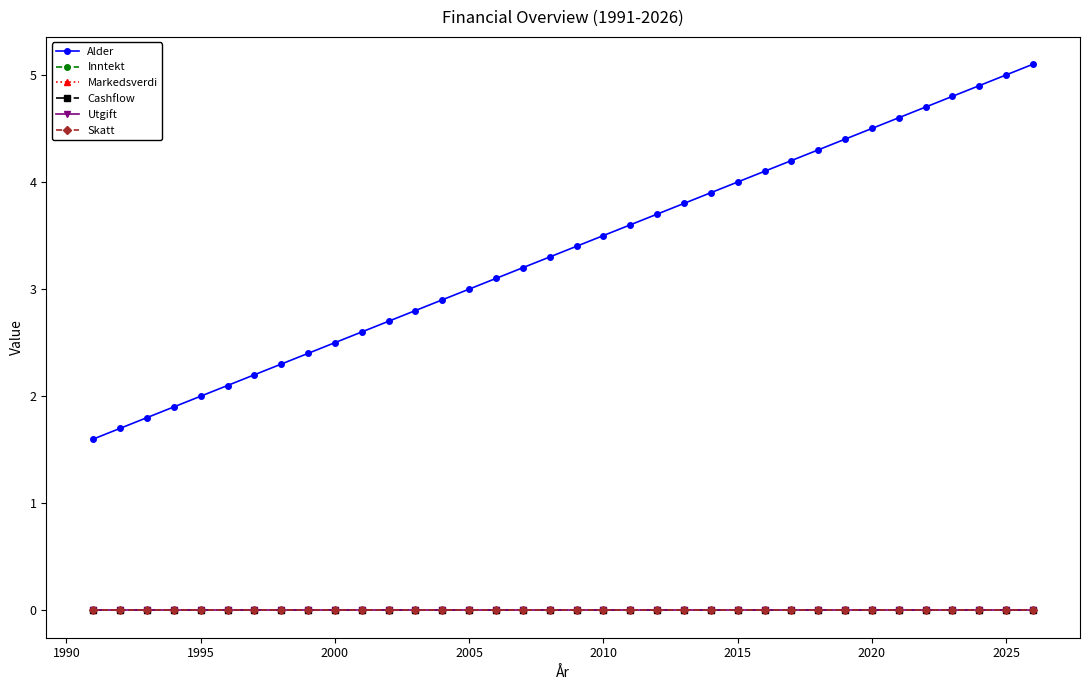

Is this an area chart (filled region under the line)?

No